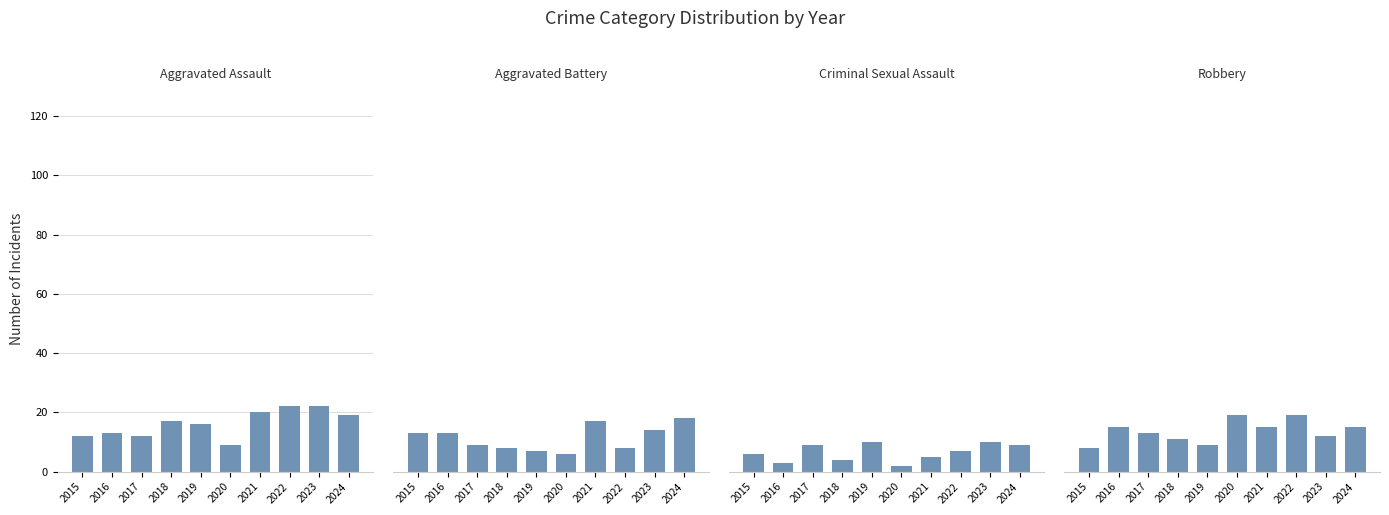

What is the value of the Aggravated Battery bar at the 4th from the left?

8